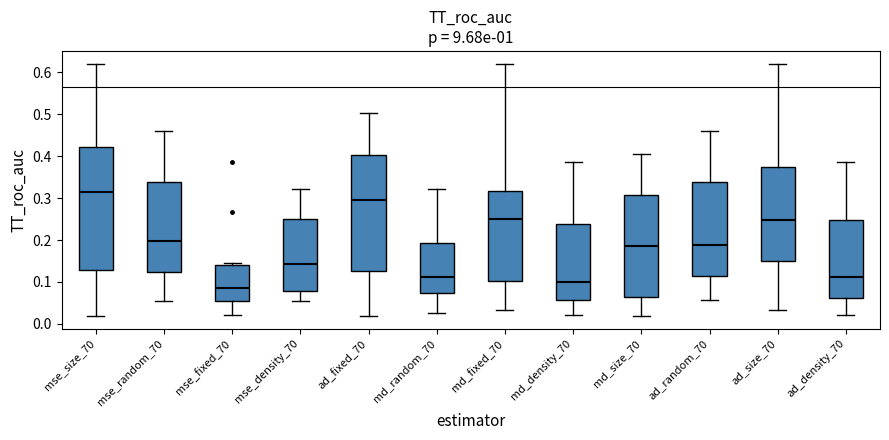

Where does the lower whisker of the box for ad_size_70 end on the y-axis? The values are not printed on the chart, so give them approximately, as read against the axis.

0.03